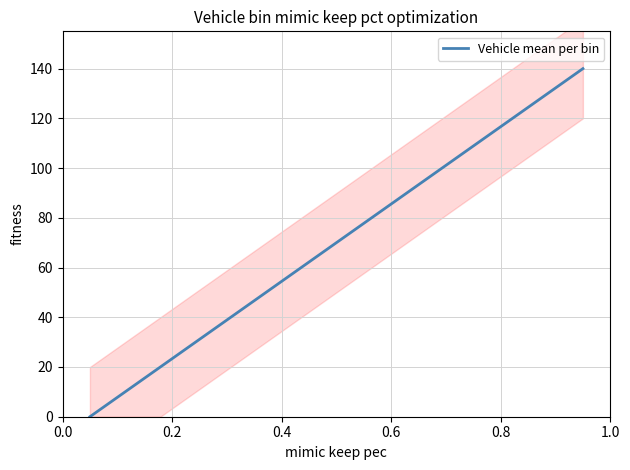

Reading right to left, extract all data points from this chart.

140	120	100	80	60	40	20	0